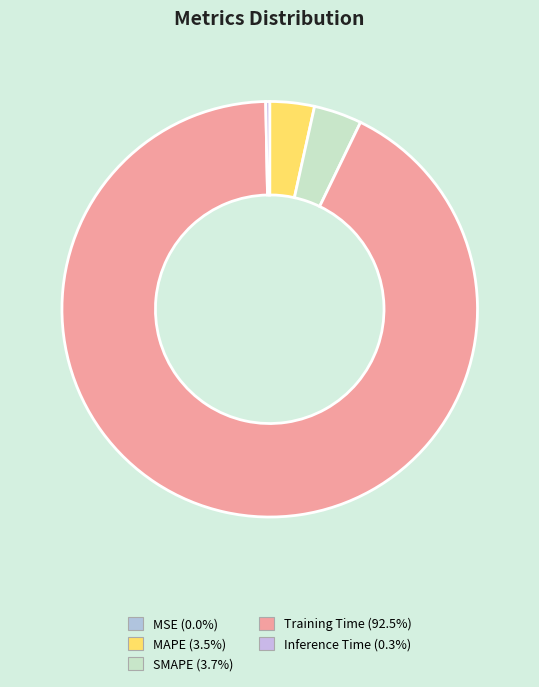

To the nearest percent, what is the difference between the SMAPE and Inference Time slice percentages?

3%